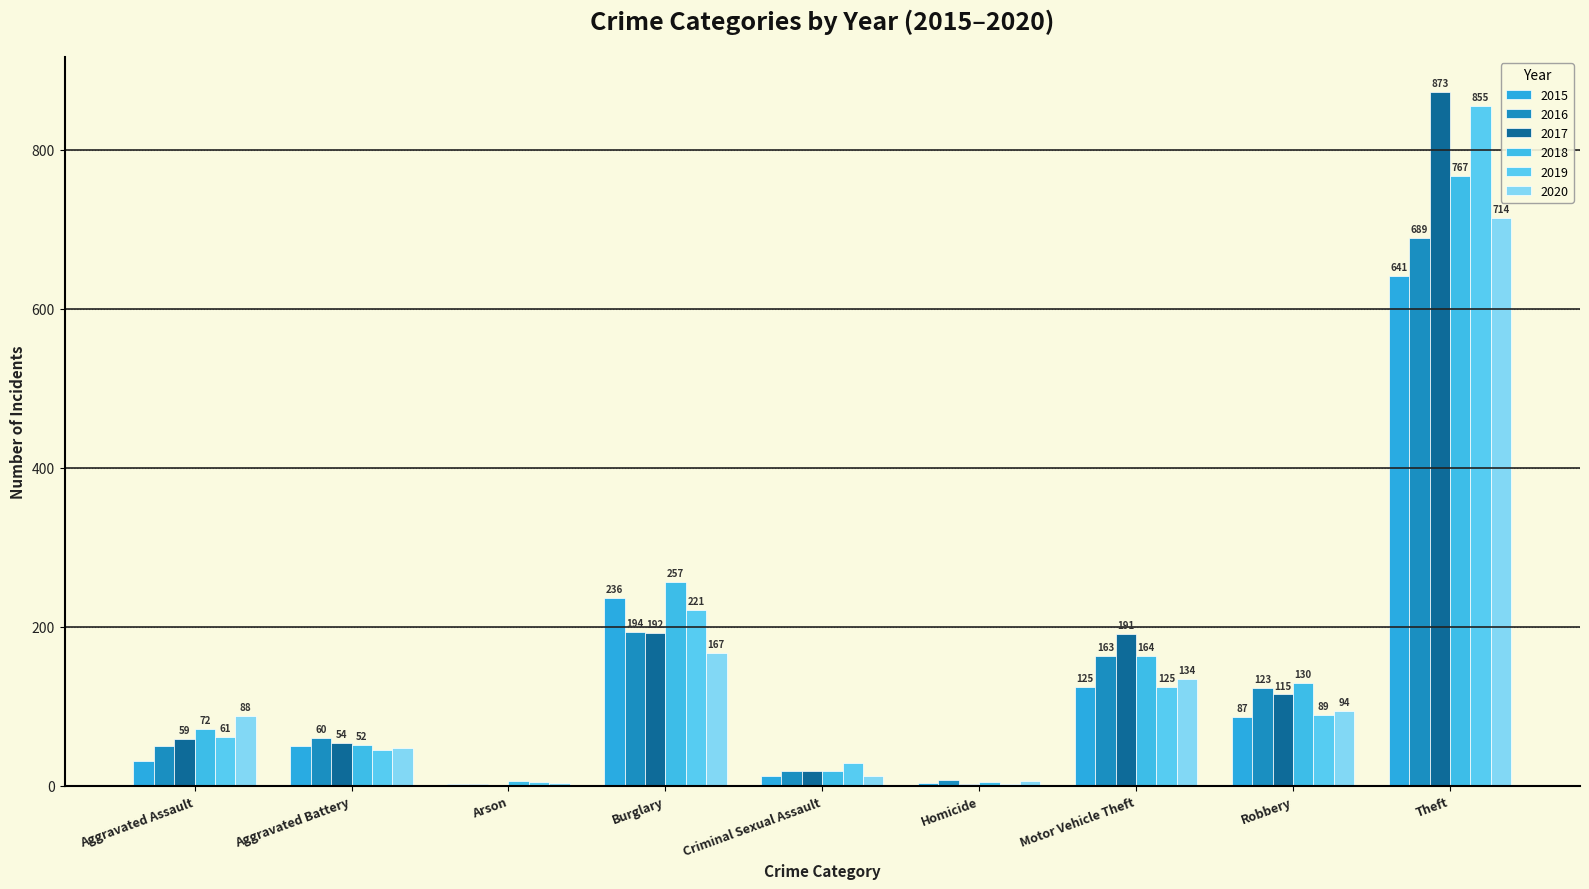

What is the sum of the 2016 values at Homicide and Robbery?

131